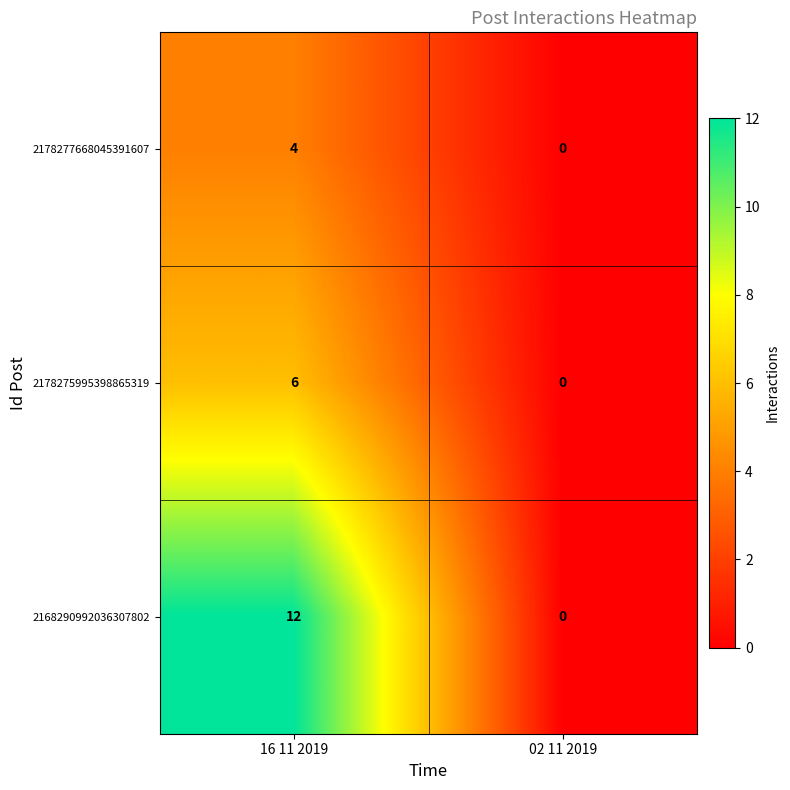

Which series has the largest range (max minus min)?

2168290992036307802